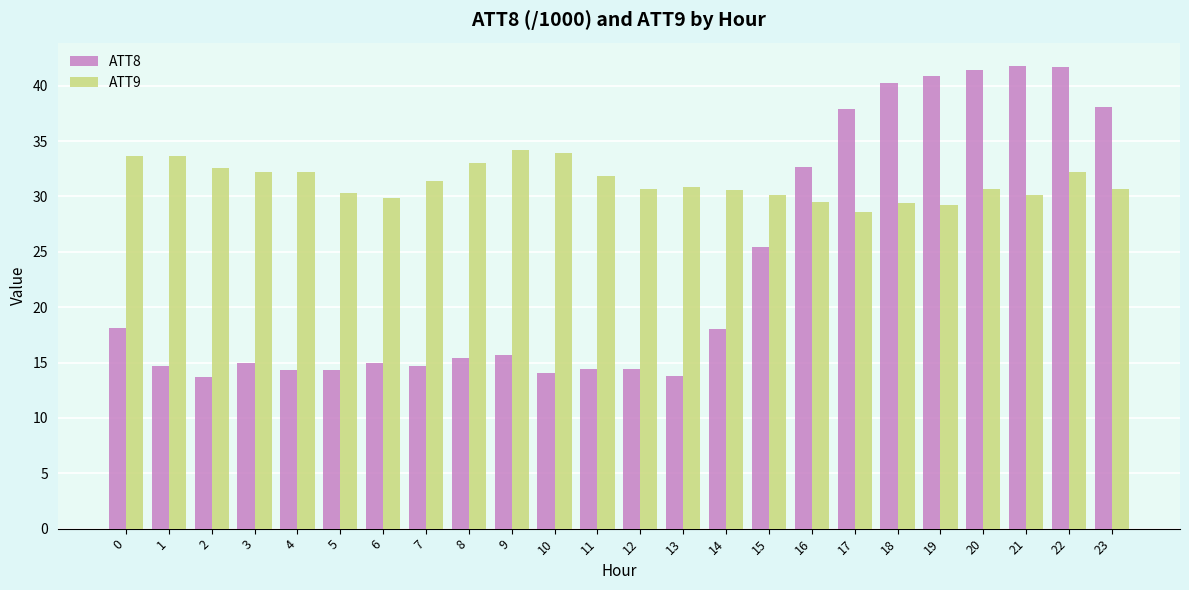

Is the value of ATT8 at 10 greater than the value of ATT9 at 19?

No